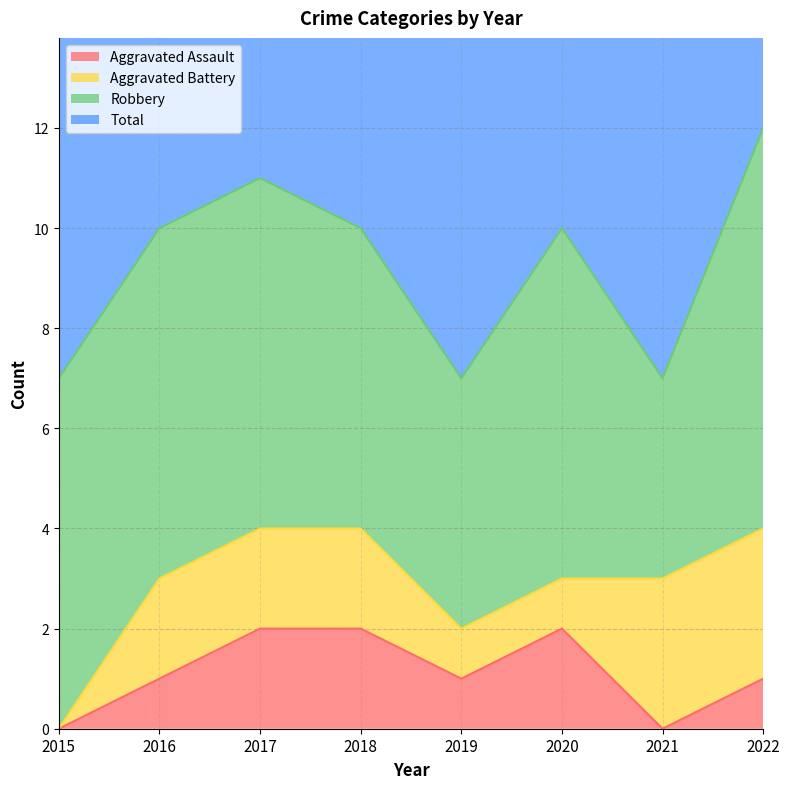

What is the sum of the Total values at 2019 and 2018?

17